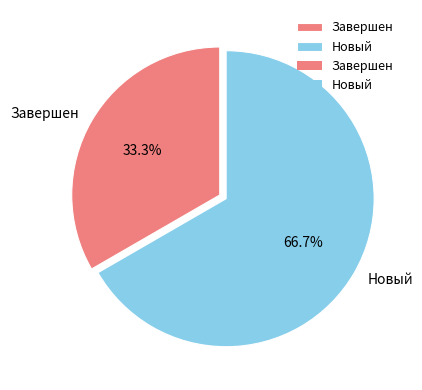

To the nearest percent, what is the average slice percentage?

50%